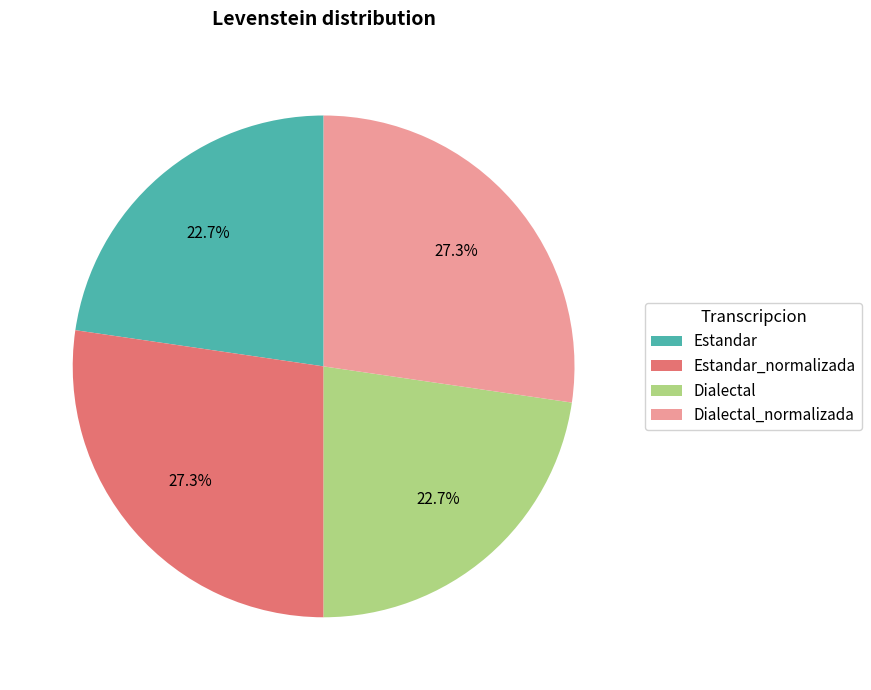

Do Dialectal and Estandar together represent more than half of the pie?

No